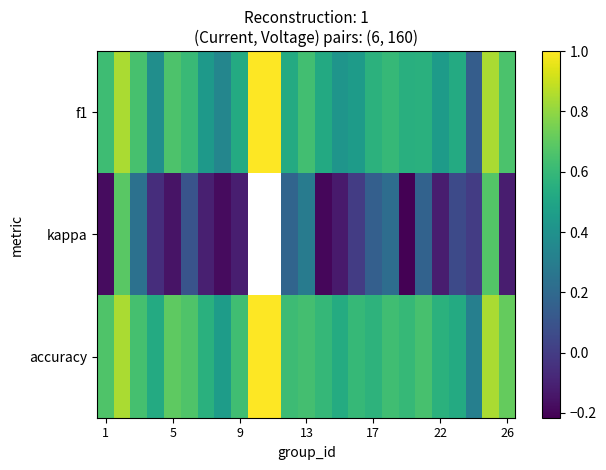

Count the number of categories in the chart.

25